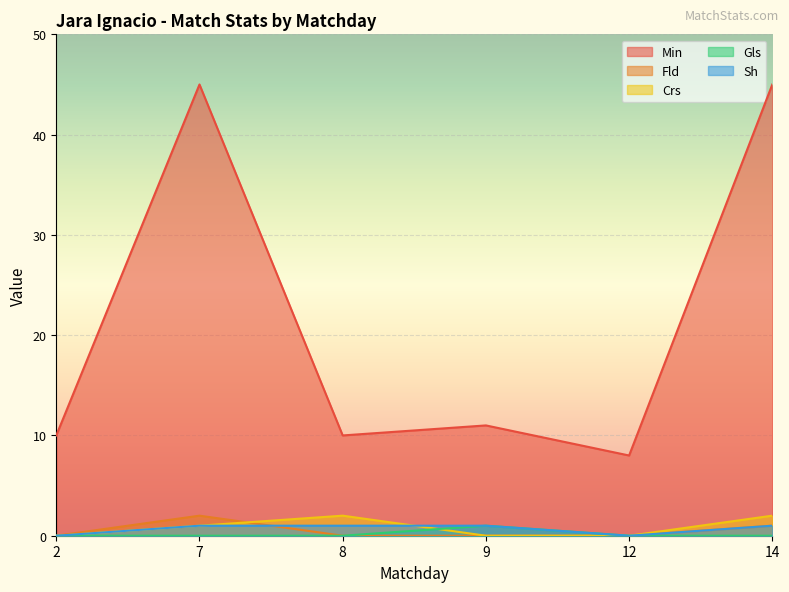

Reading left to right, what are all the values shown in this chart?

Min: 10	45	10	11	8	45
Fld: 0	2	0	0	0	1
Crs: 0	1	2	0	0	2
Gls: 0	0	0	1	0	0
Sh: 0	1	1	1	0	1